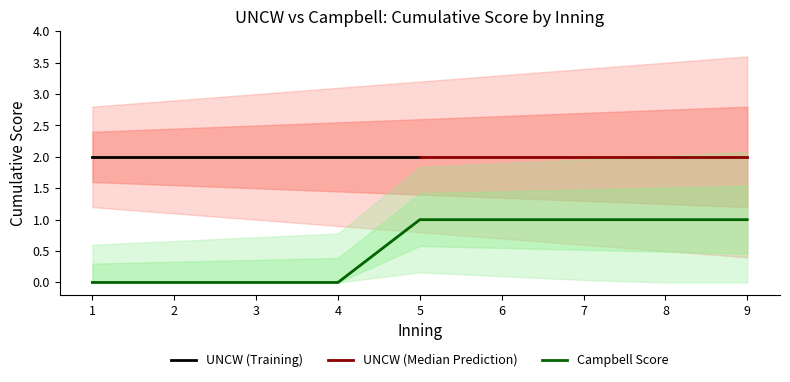

True or false: UNCW Score has more than 0 points higher than both neighbors.

False